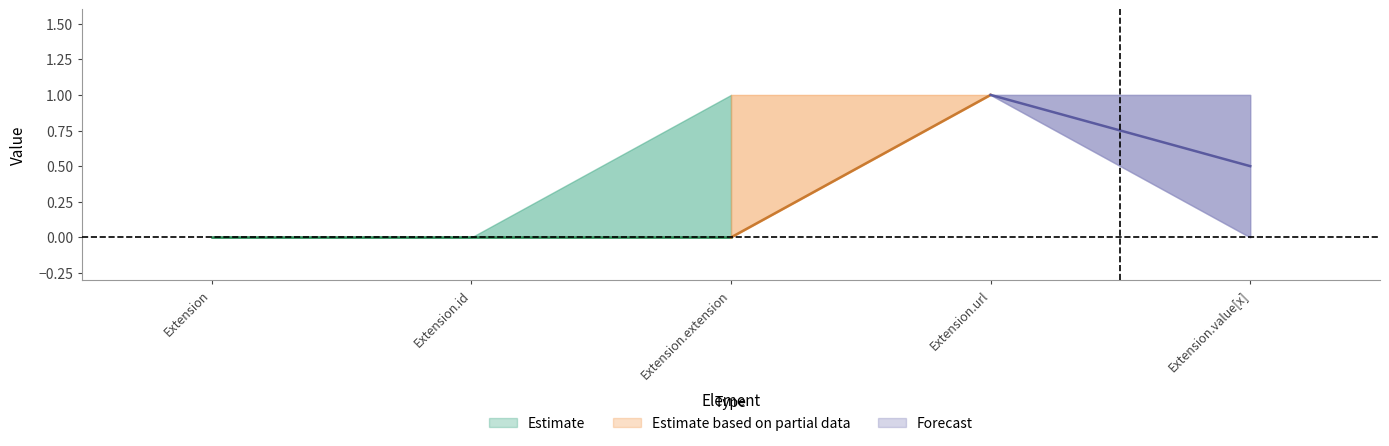

What position from the right is Extension?

5